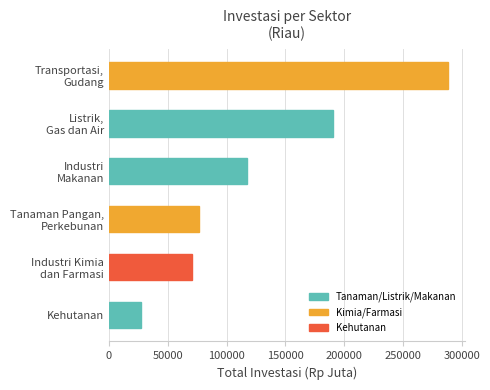

What is the maximum value shown in the chart?

288380.8